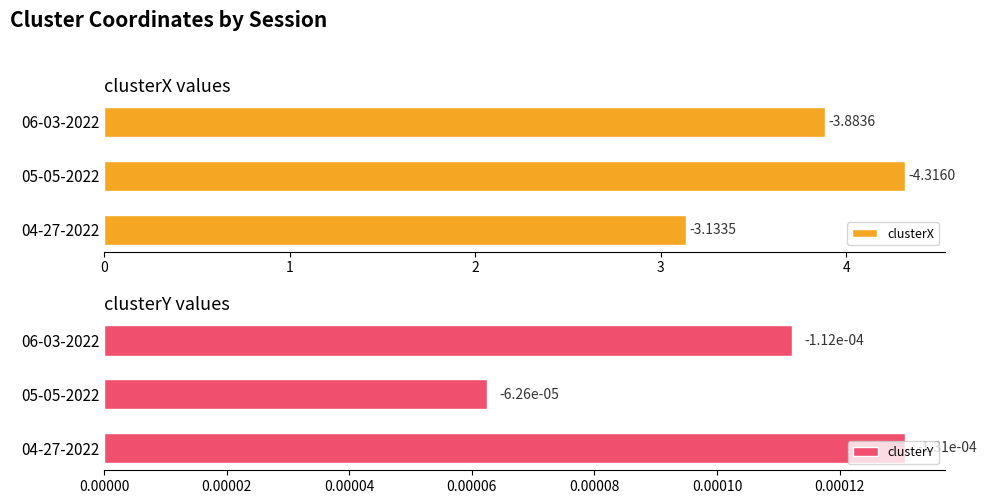

What is the value of the clusterX bar at the 3rd from the left?

3.9